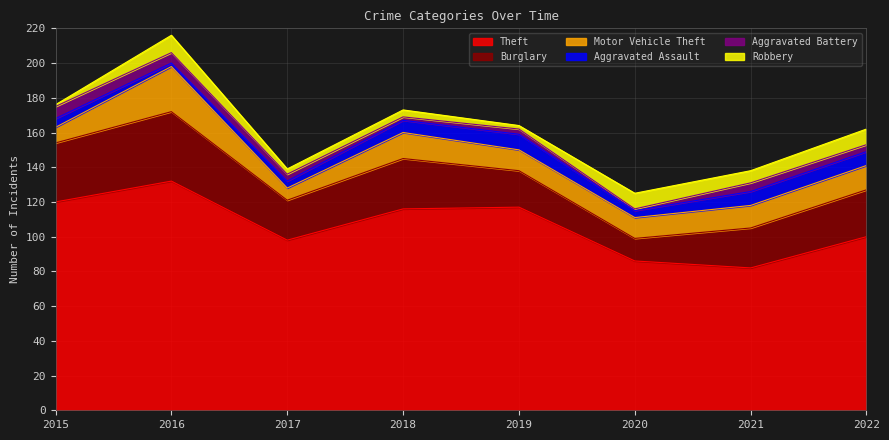

Which category has the lowest value in the Motor Vehicle Theft series?

2017